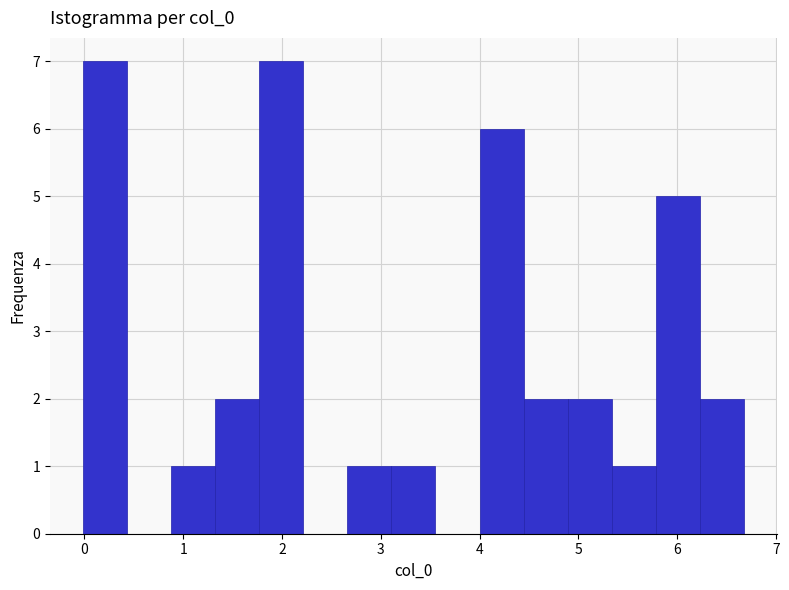

Reading left to right, transcribe this chart: for each bar, give the range it covers on the x-axis and its height. Neither the bar edges nor the heights are printed on the chart, so give them approximately, as read against the axes.

0.0 to 0.4: 7
0.4 to 0.9: 0
0.9 to 1.3: 1
1.3 to 1.8: 2
1.8 to 2.2: 7
2.2 to 2.7: 0
2.7 to 3.1: 1
3.1 to 3.6: 1
3.6 to 4.0: 0
4.0 to 4.4: 6
4.4 to 4.9: 2
4.9 to 5.3: 2
5.3 to 5.8: 1
5.8 to 6.2: 5
6.2 to 6.7: 2